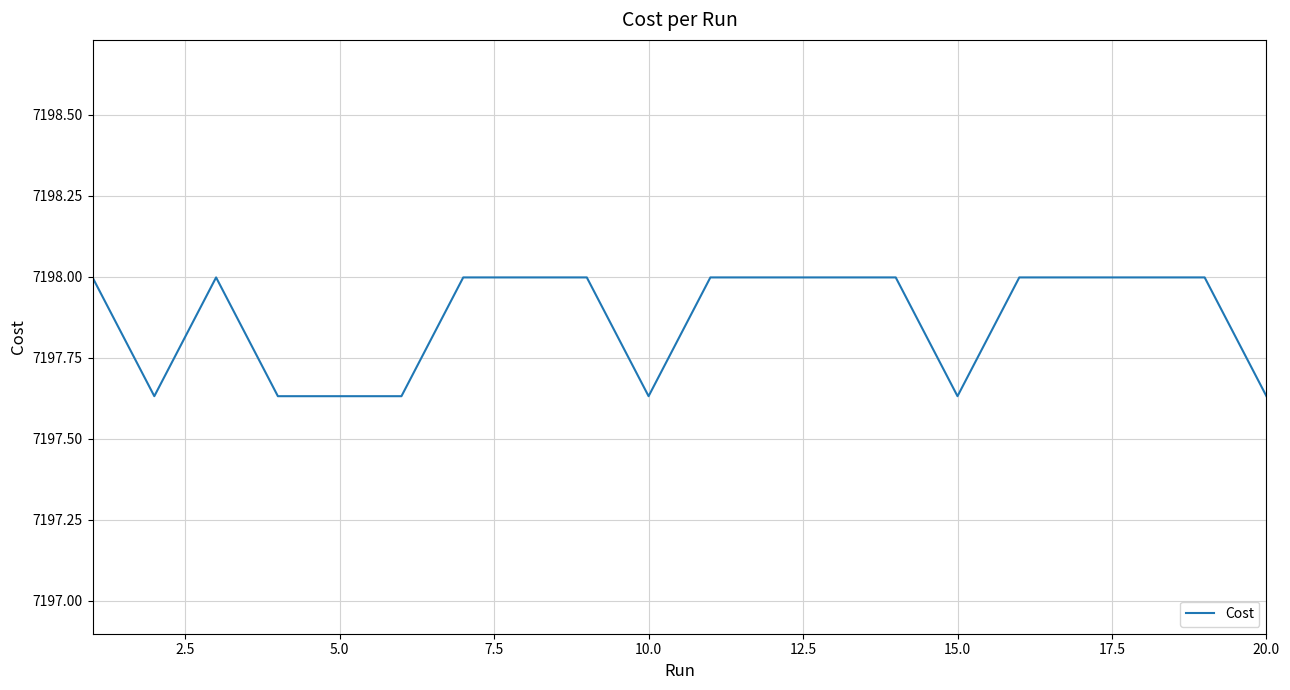

What is the difference between the maximum and minimum values?

0.4